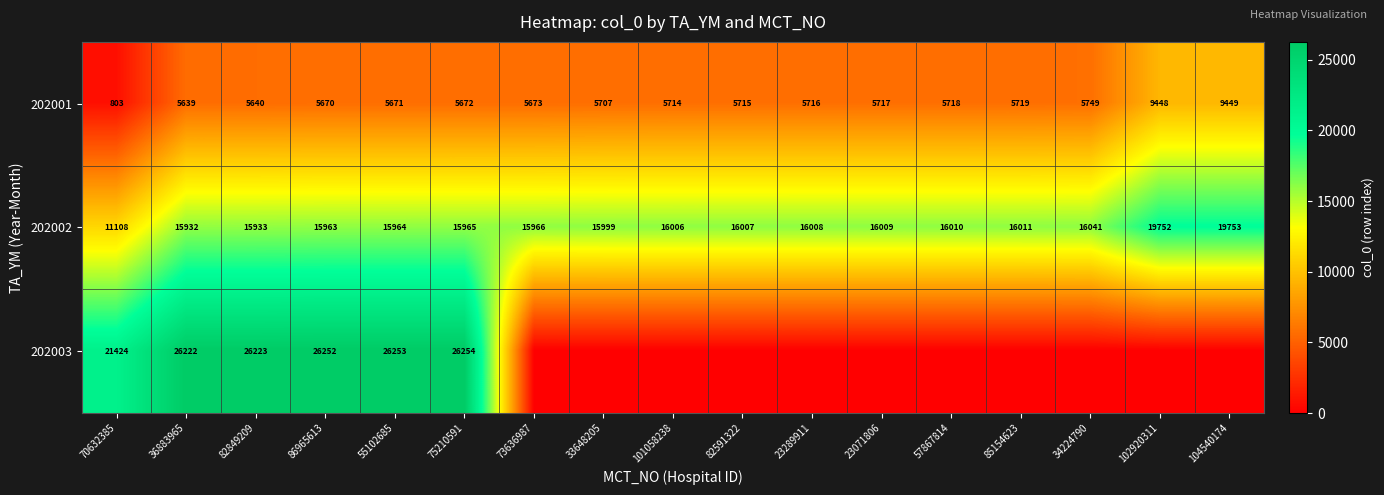

How many data points does each series have?

17